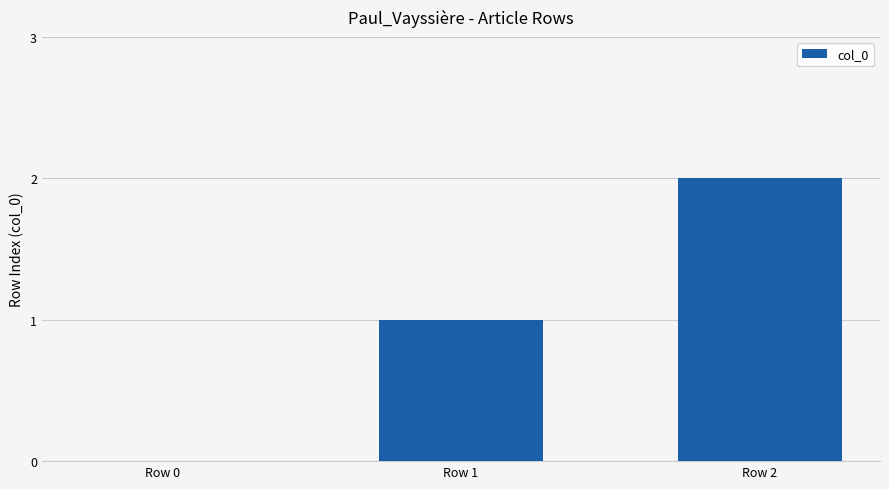

The chart shows a value of 2 at Row 1. True or false?

False